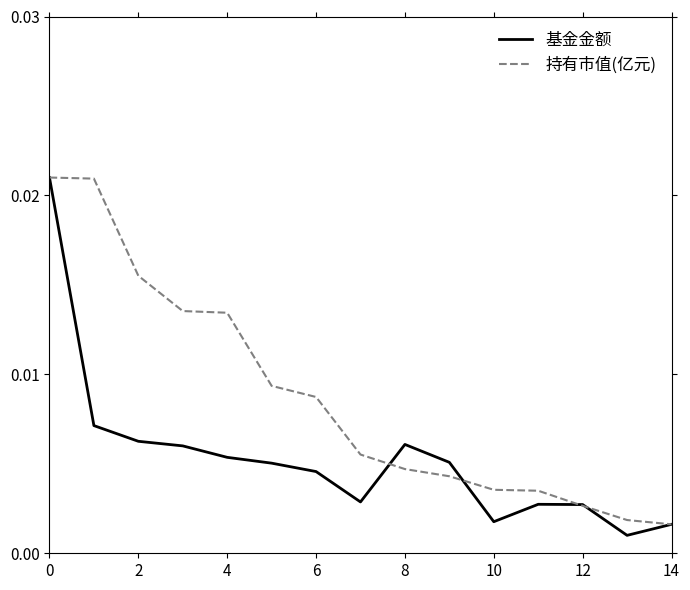

Rank the series by their average value, from highest to lowest.

持有市值(亿元), 基金金额